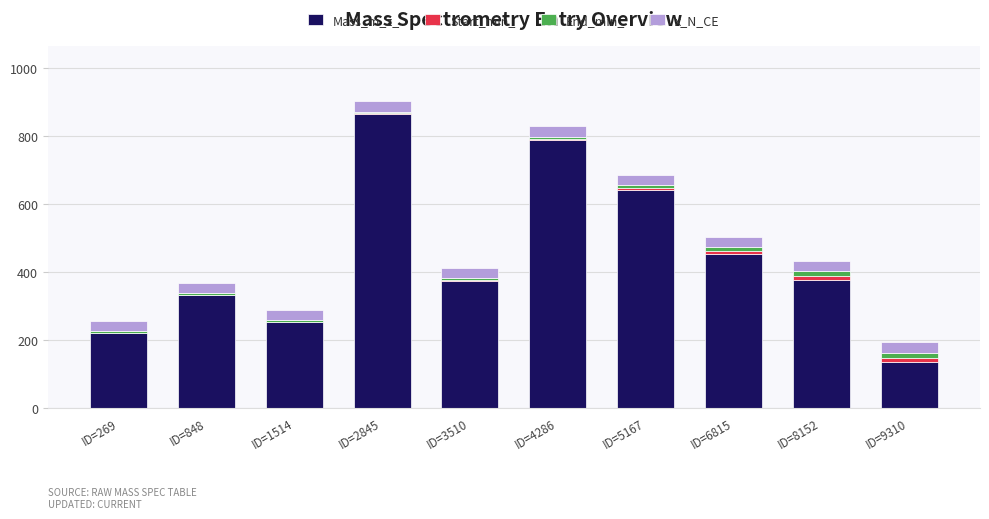

What is the total value across all series at ID=4286?

829.4